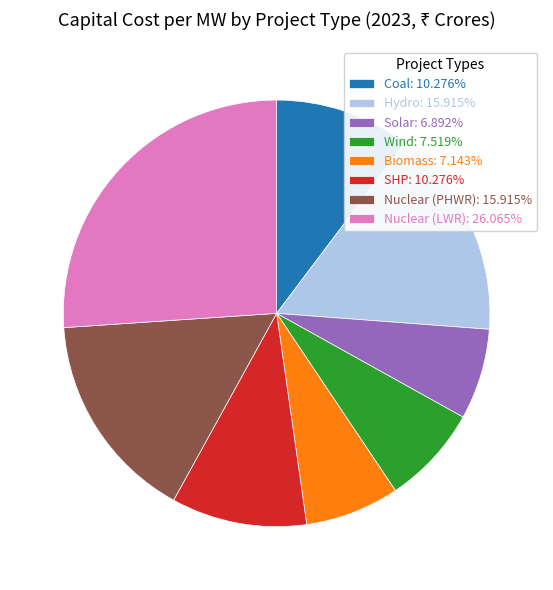

Do SHP: 10.276% and Nuclear (PHWR): 15.915% together represent more than half of the pie?

No